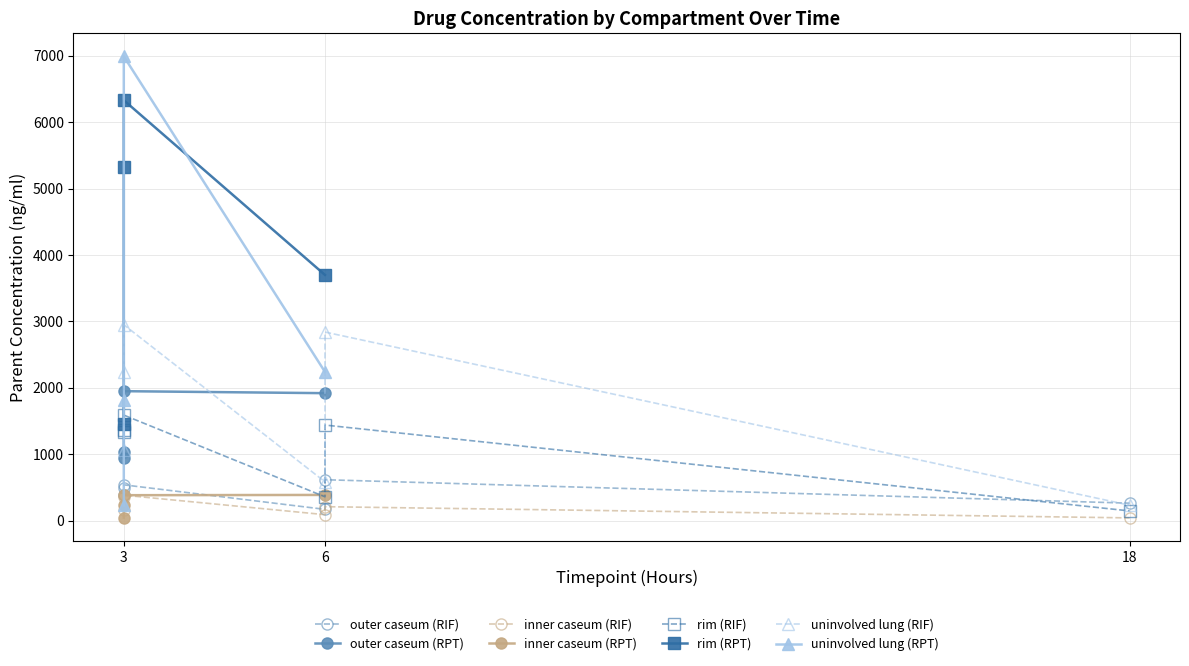

What is the difference between the maximum and minimum values in the inner caseum series?

345.7